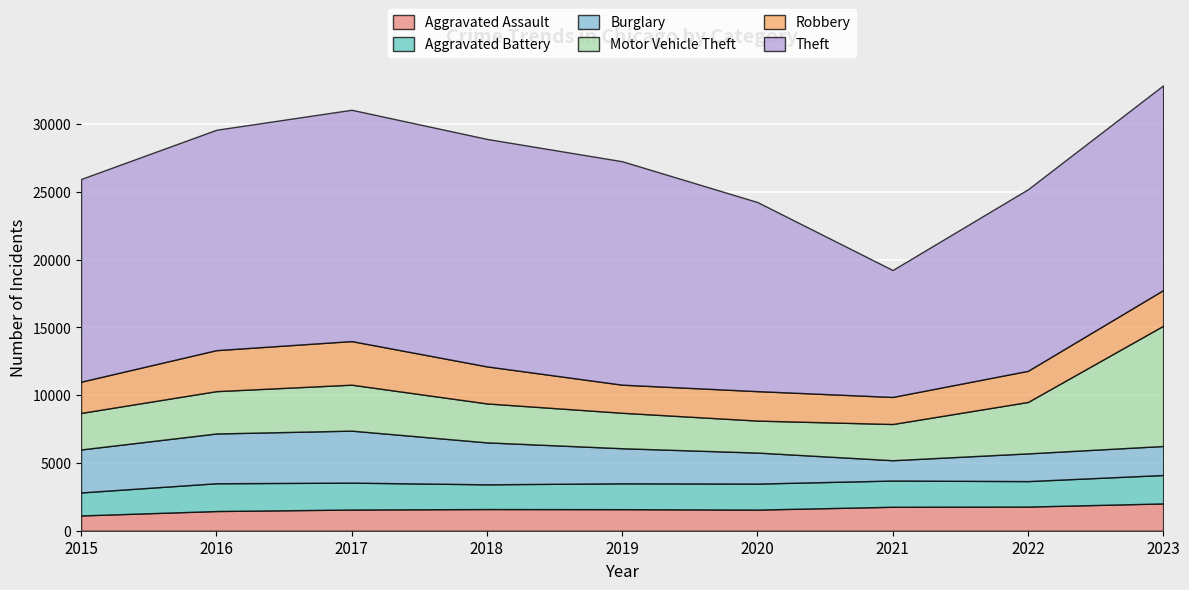

Reading left to right, extract all data points from this chart.

Aggravated Assault: 2015=1127	2016=1452	2017=1562	2018=1599	2019=1590	2020=1558	2021=1767	2022=1781	2023=2013
Aggravated Battery: 2015=1696	2016=2048	2017=1984	2018=1823	2019=1907	2020=1918	2021=1934	2022=1878	2023=2097
Burglary: 2015=3169	2016=3671	2017=3835	2018=3093	2019=2586	2020=2287	2021=1498	2022=2043	2023=2138
Motor Vehicle Theft: 2015=2695	2016=3121	2017=3389	2018=2873	2019=2615	2020=2358	2021=2670	2022=3792	2023=8865
Robbery: 2015=2303	2016=3024	2017=3215	2018=2731	2019=2072	2020=2172	2021=1996	2022=2296	2023=2630
Theft: 2015=14948	2016=16250	2017=17057	2018=16774	2019=16477	2020=13945	2021=9359	2022=13388	2023=15097